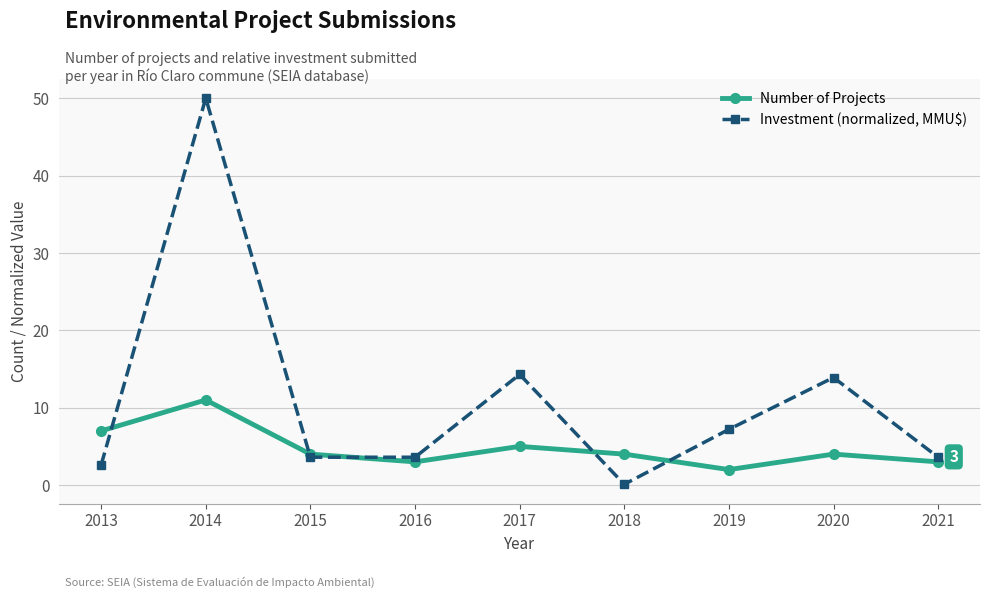

How many categories are shown in the chart?

9